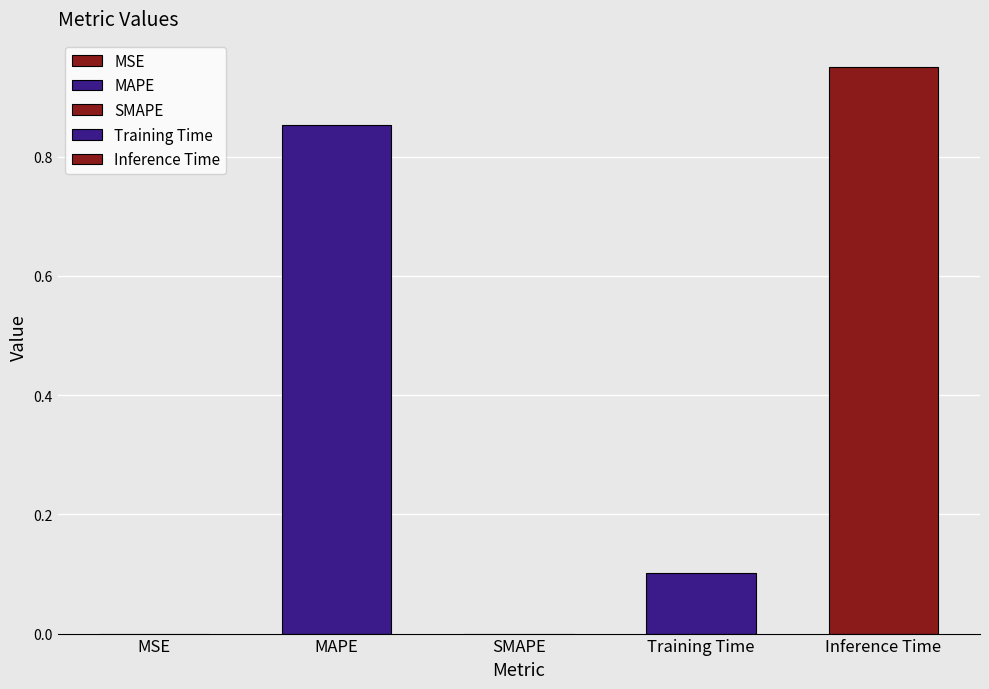

What is the difference between the values at SMAPE and Inference Time?

1.0